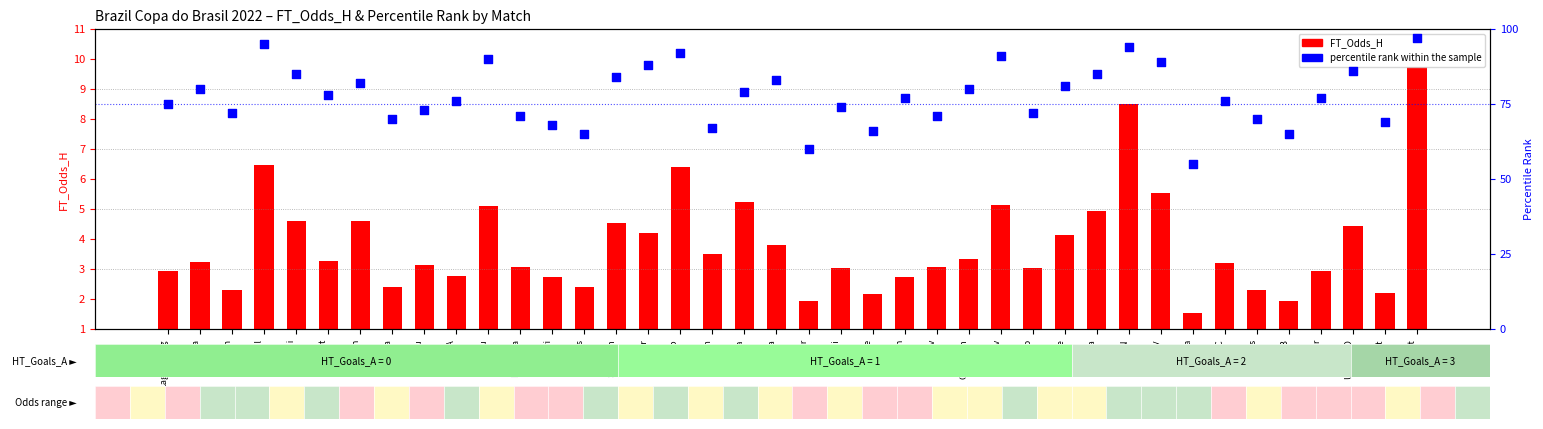

At which category is the sum across all series the highest?

Glob-Int